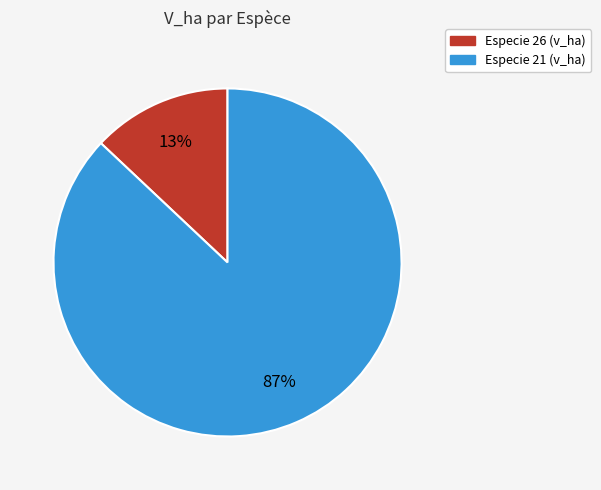

Does any single category account for the majority?

Yes